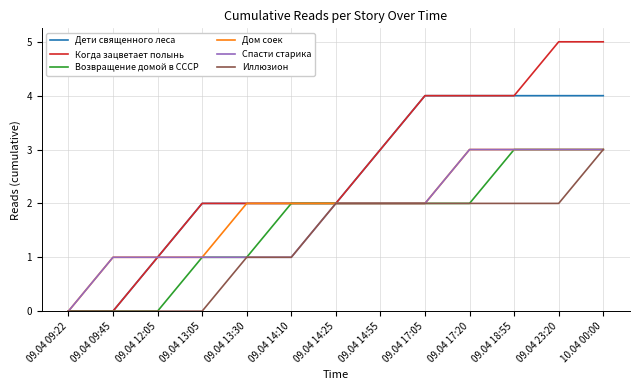

At which category is the sum across all series the highest?

10.04 00:00